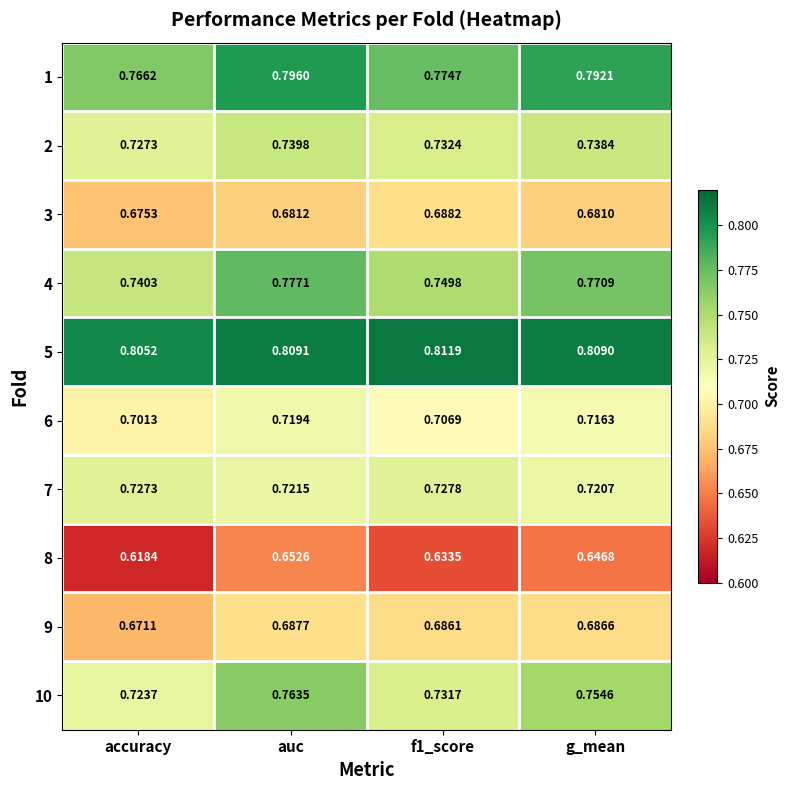

Which category has the highest value across all series?

f1_score